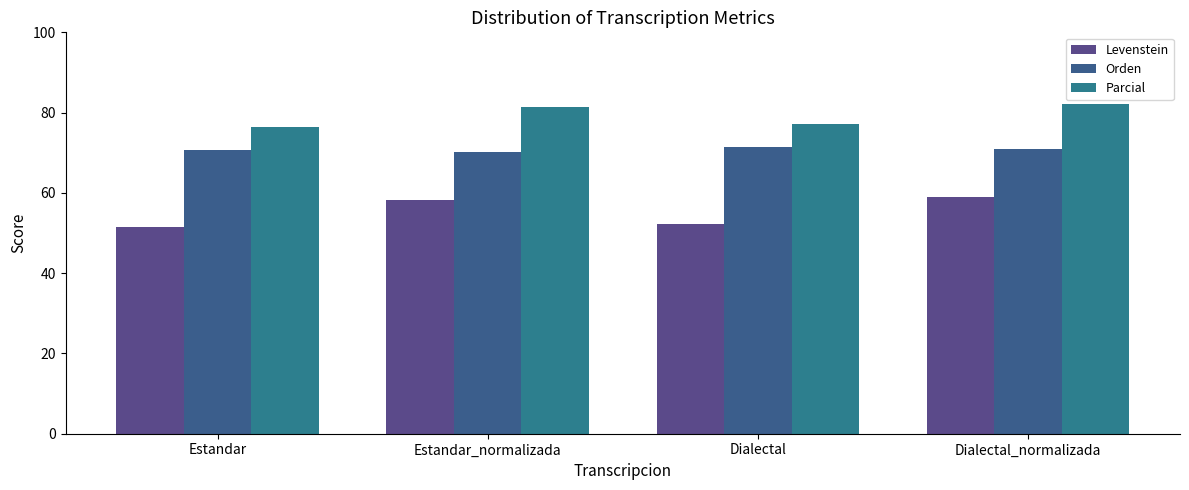

Reading right to left, list all the values displayed in this chart.

Levenstein: Dialectal_normalizada=58.9	Dialectal=52.3	Estandar_normalizada=58.2	Estandar=51.6
Orden: Dialectal_normalizada=71.0	Dialectal=71.4	Estandar_normalizada=70.2	Estandar=70.6
Parcial: Dialectal_normalizada=82.1	Dialectal=77.1	Estandar_normalizada=81.4	Estandar=76.5